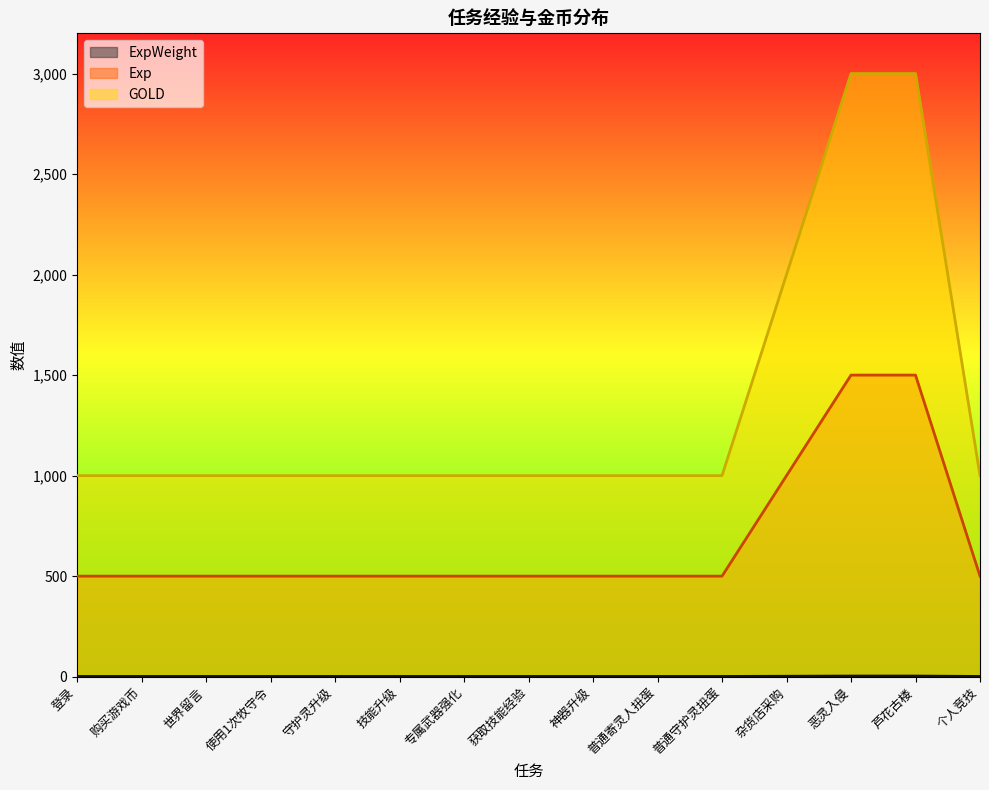

True or false: ExpWeight and Exp cross at least once.

False